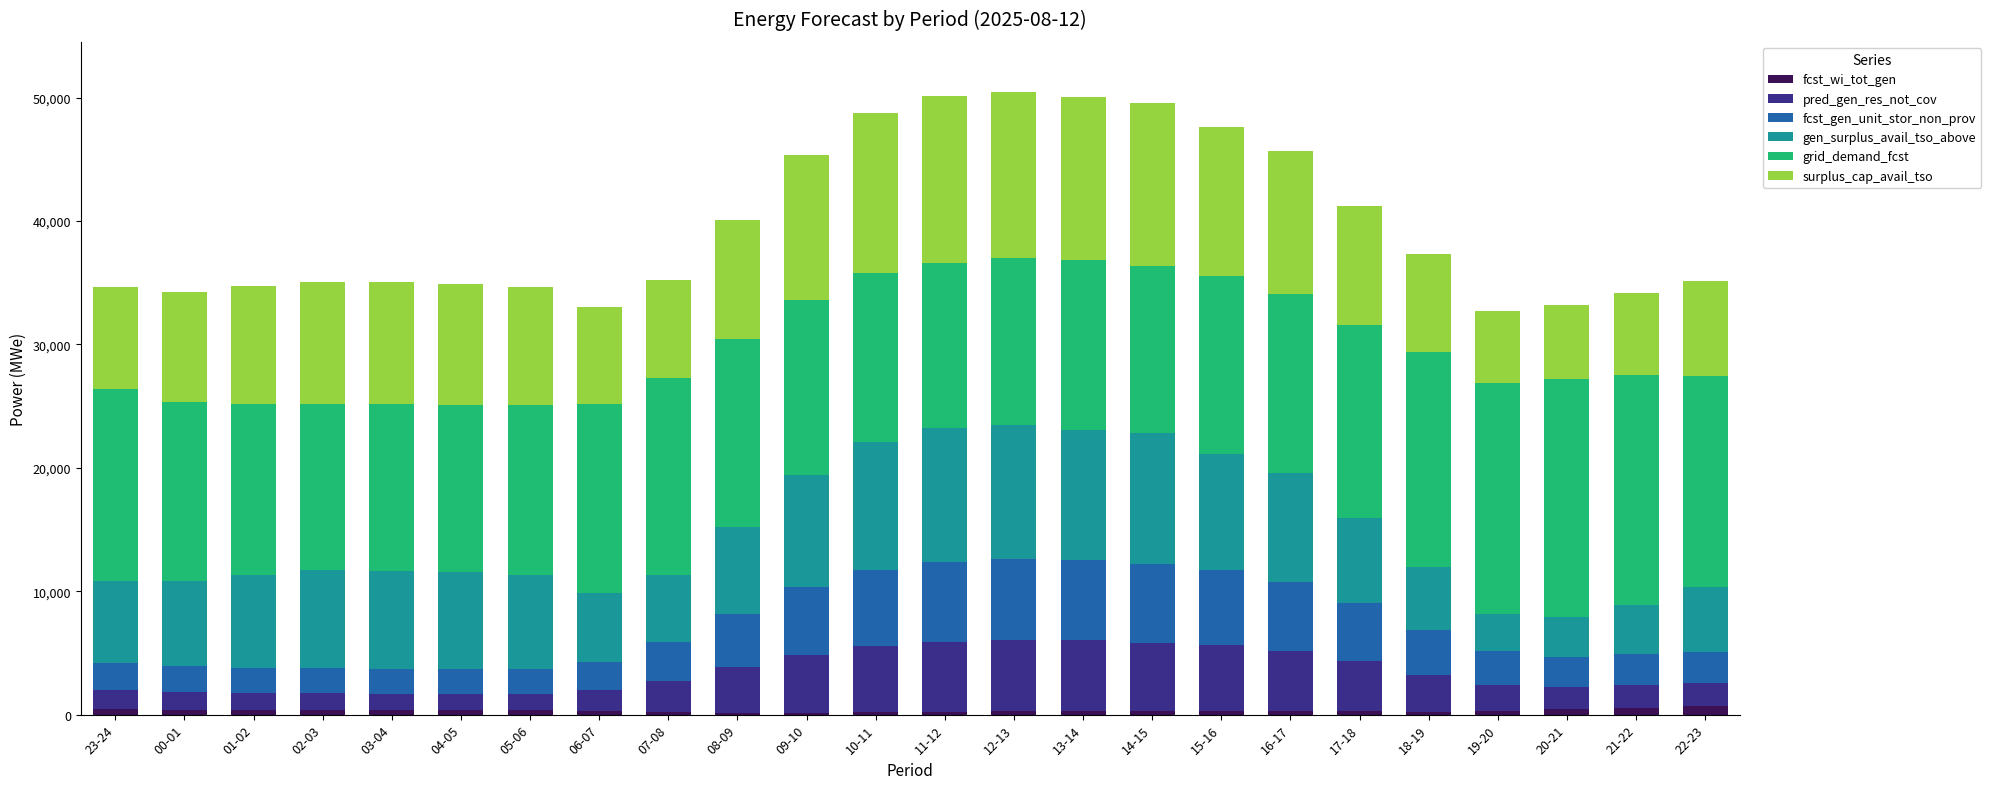

What is the label of the 1st bar from the right?

22-23